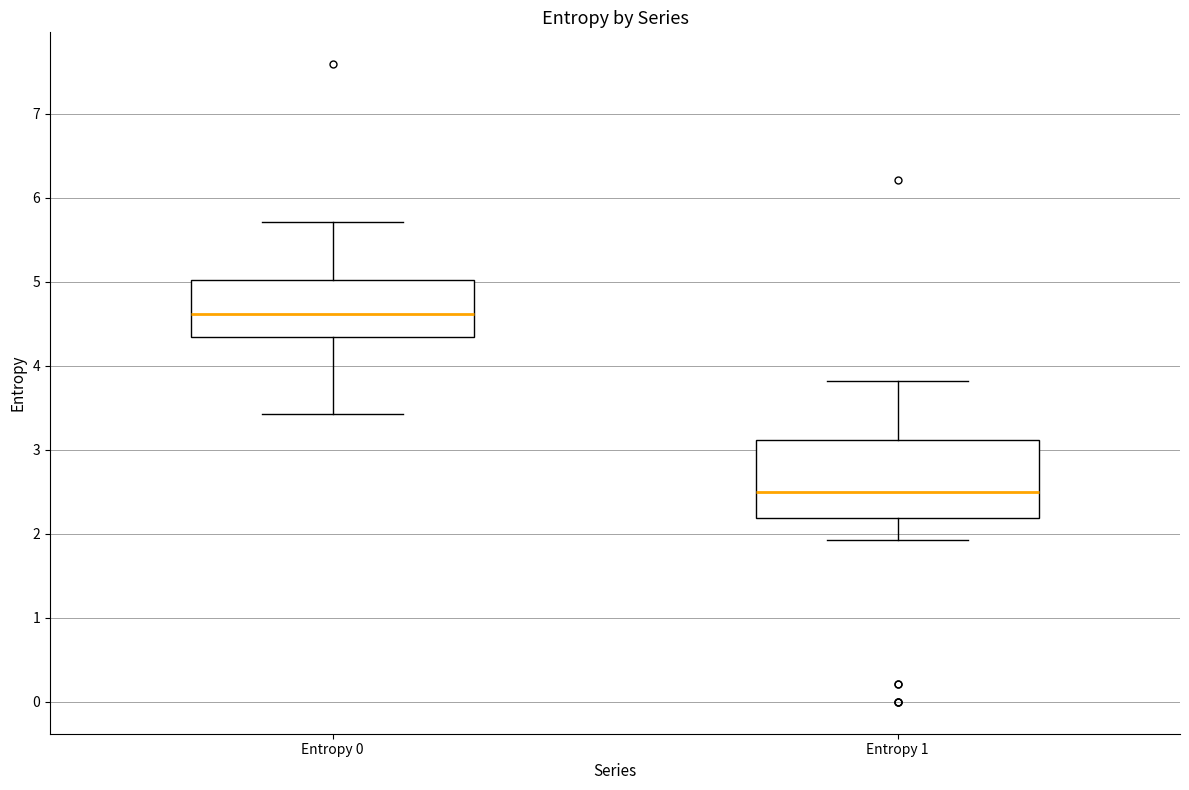

Which box has the lowest median line?

Entropy 1